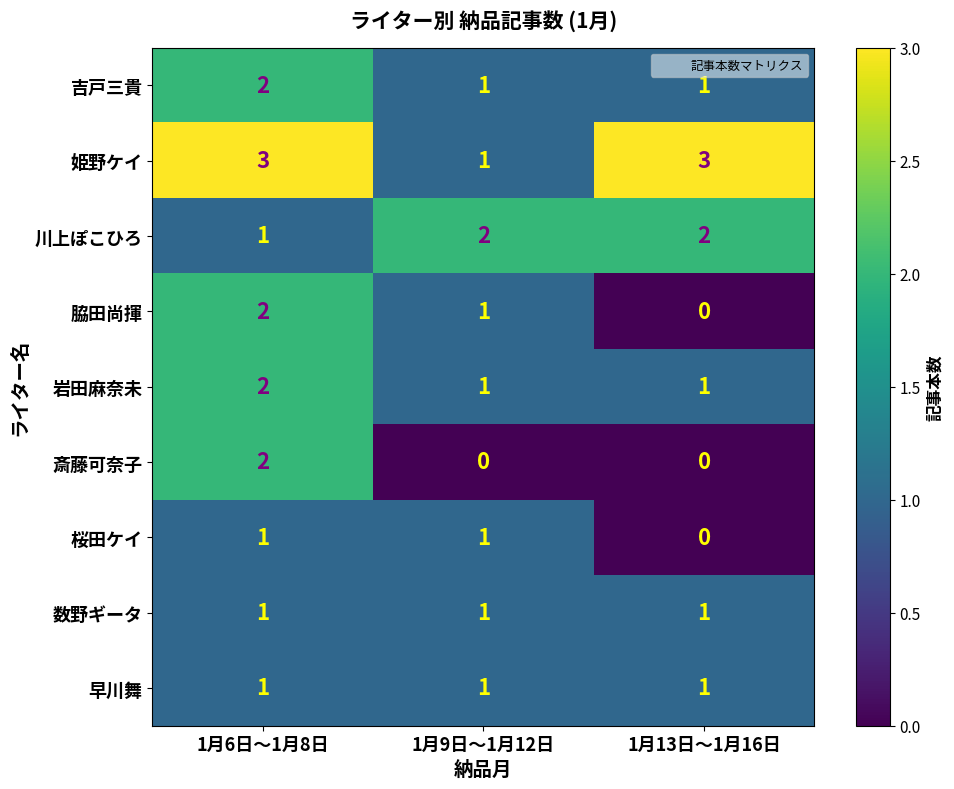

Reading left to right, extract all data points from this chart.

吉戸三貴: 1月6日〜1月8日=2	1月9日〜1月12日=1	1月13日〜1月16日=1
姫野ケイ: 1月6日〜1月8日=3	1月9日〜1月12日=1	1月13日〜1月16日=3
川上ぽこひろ: 1月6日〜1月8日=1	1月9日〜1月12日=2	1月13日〜1月16日=2
脇田尚揮: 1月6日〜1月8日=2	1月9日〜1月12日=1	1月13日〜1月16日=0
岩田麻奈未: 1月6日〜1月8日=2	1月9日〜1月12日=1	1月13日〜1月16日=1
斎藤可奈子: 1月6日〜1月8日=2	1月9日〜1月12日=0	1月13日〜1月16日=0
桜田ケイ: 1月6日〜1月8日=1	1月9日〜1月12日=1	1月13日〜1月16日=0
数野ギータ: 1月6日〜1月8日=1	1月9日〜1月12日=1	1月13日〜1月16日=1
早川舞: 1月6日〜1月8日=1	1月9日〜1月12日=1	1月13日〜1月16日=1